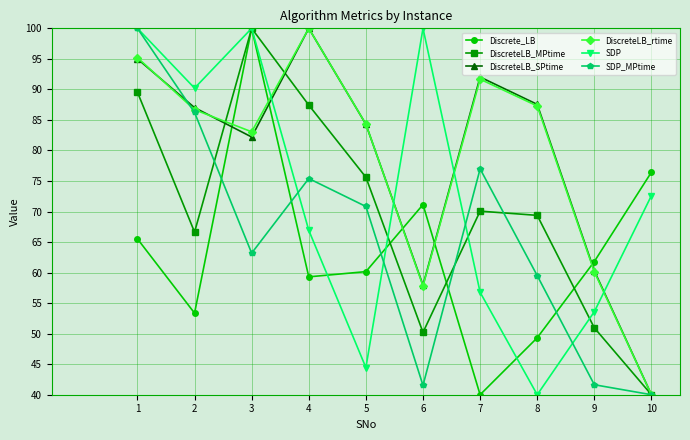

What is the value of the DiscreteLB_SPtime point at the 3rd from the left?

82.2